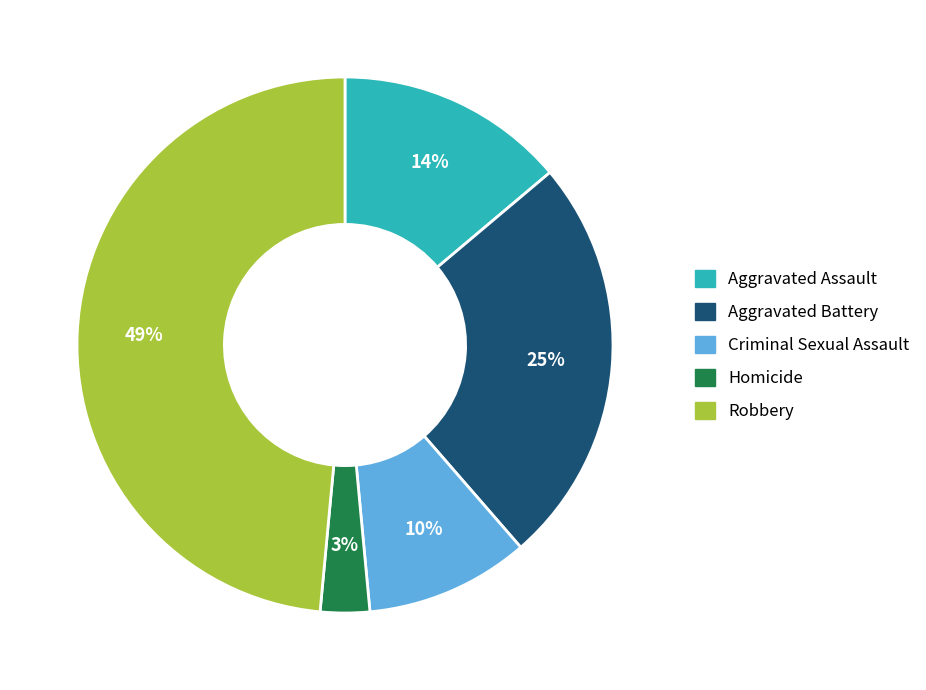

Is it true that Aggravated Battery is 36% of the pie?

False